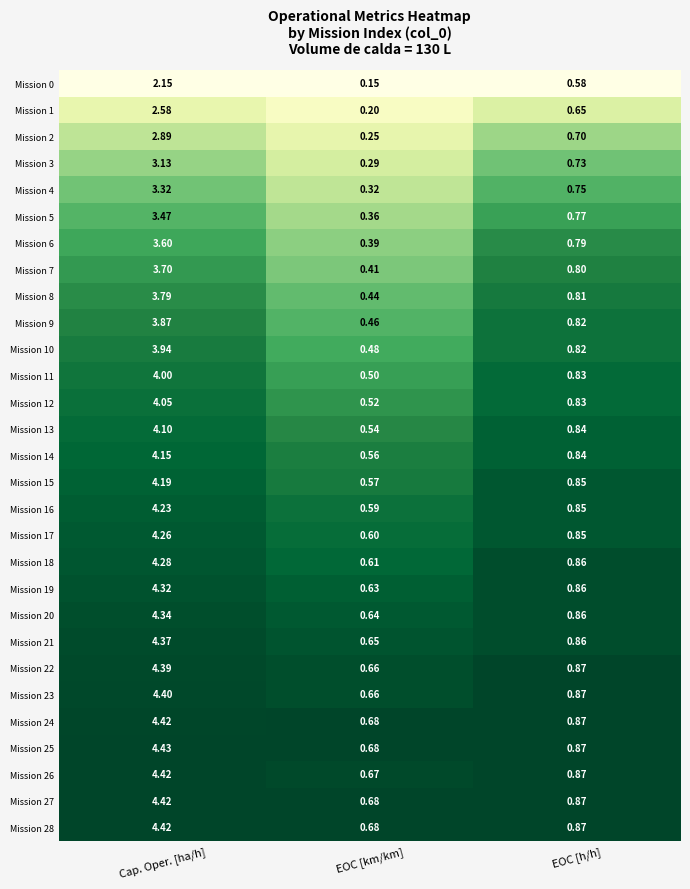

Is the value of Mission 17 at EOC [km/km] greater than the value of Mission 9 at Cap. Oper. [ha/h]?

No